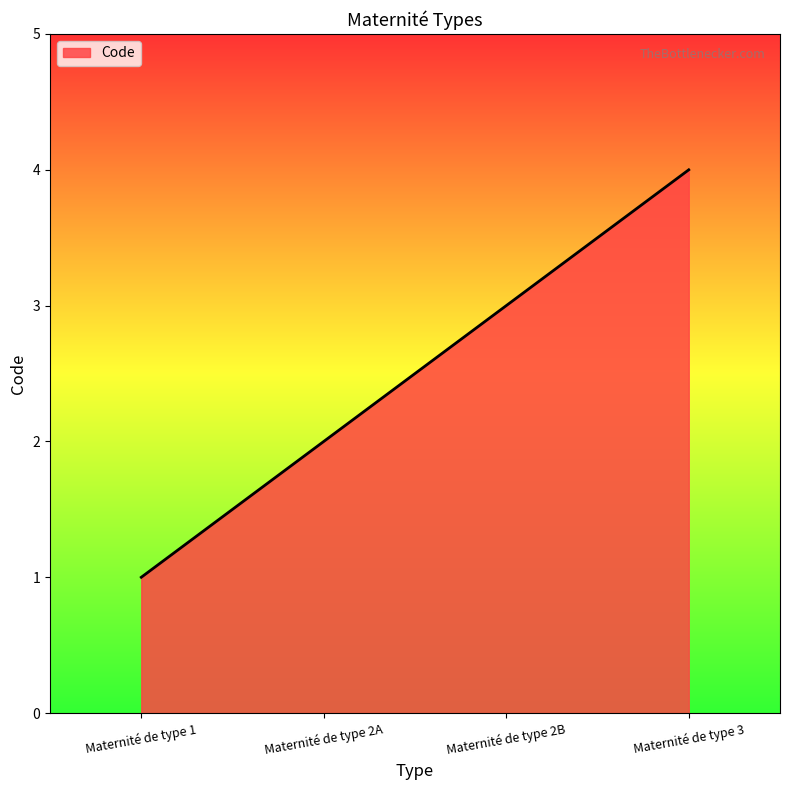

What position from the left is Maternité de type 2B?

3